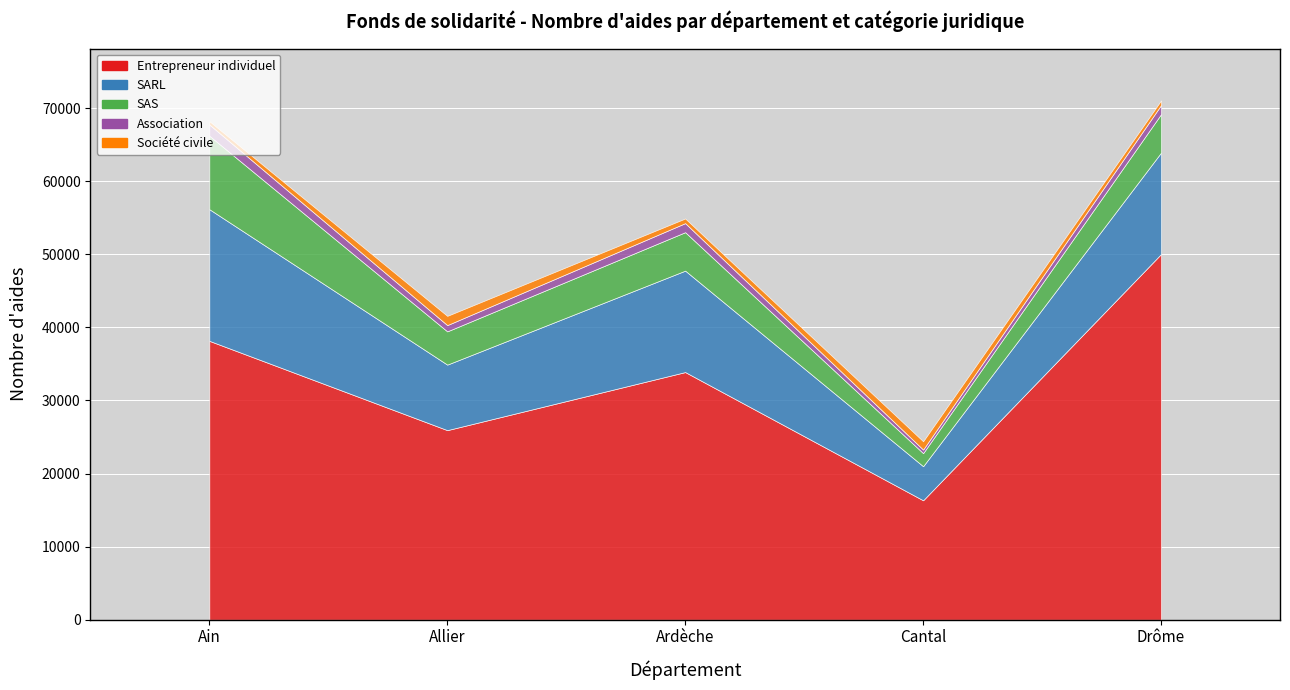

What are all the series names shown in the legend?

Entrepreneur individuel, SARL, SAS, Association, Société civile